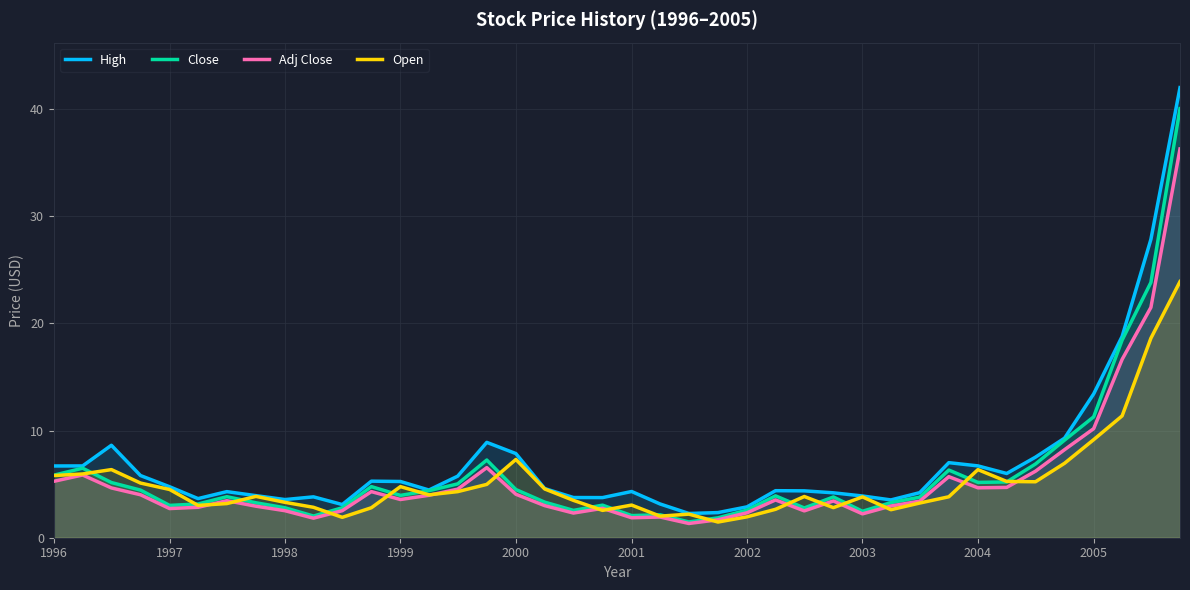

What is the approximate value of Close at 1999?

4.0